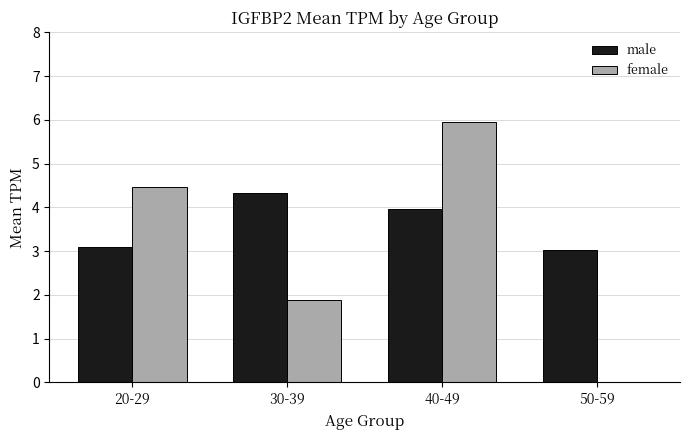

Is it true that male equals 6.7 at 30-39?

False